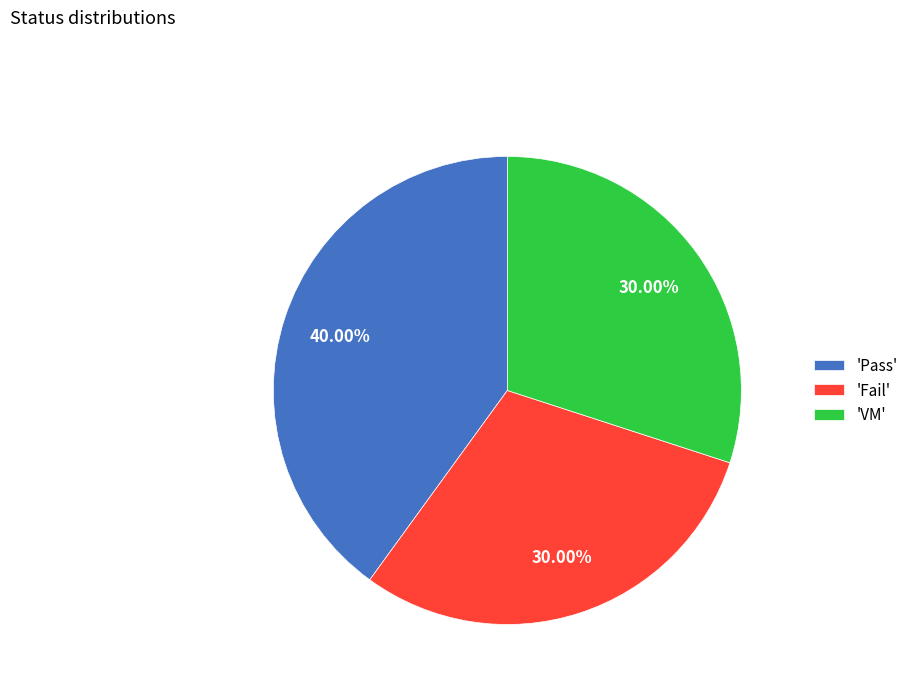

What is the largest slice in the pie chart?

'Pass'